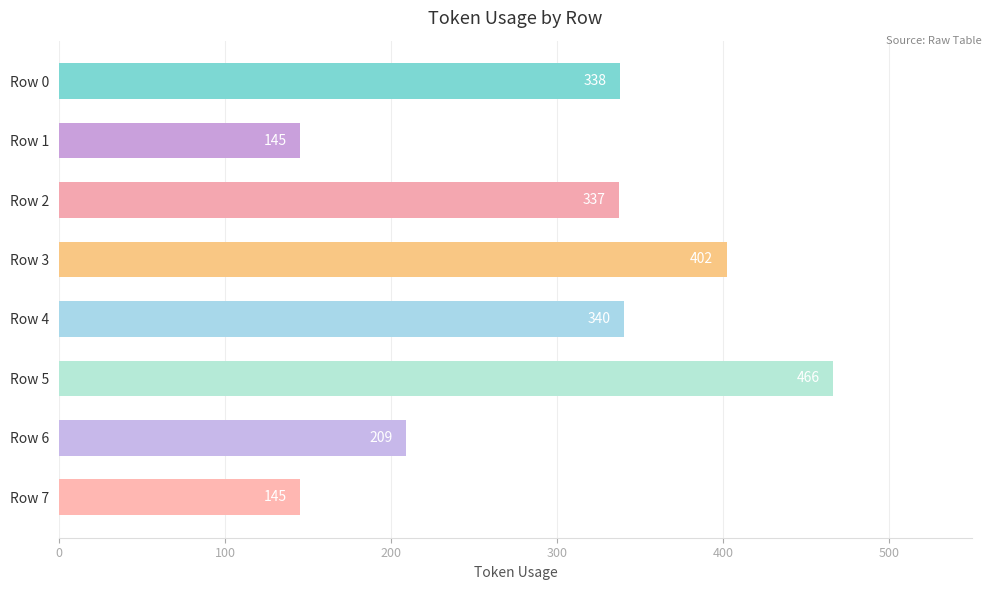

What is the difference between the maximum and minimum values?

321